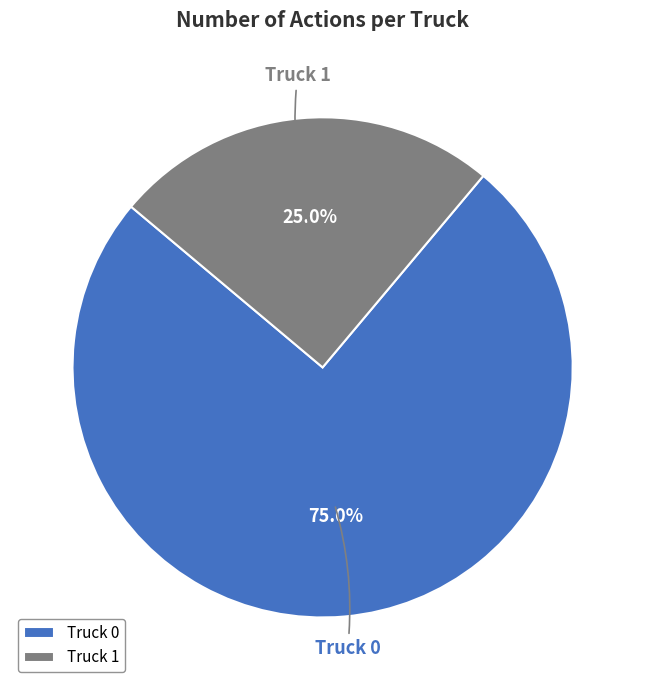

To the nearest percent, what is the average slice percentage?

50%